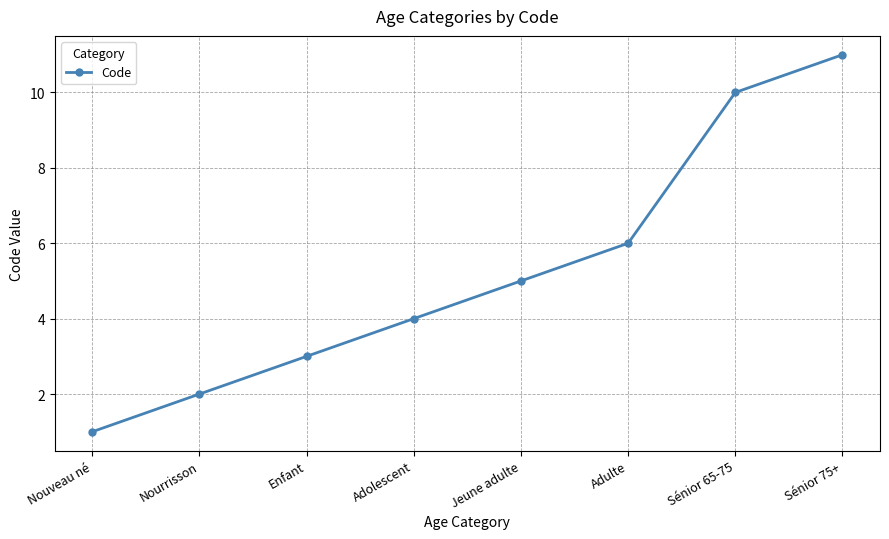

Reading left to right, list all the values displayed in this chart.

Nouveau né=1	Nourrisson=2	Enfant=3	Adolescent=4	Jeune adulte=5	Adulte=6	Sénior 65-75=10	Sénior 75+=11